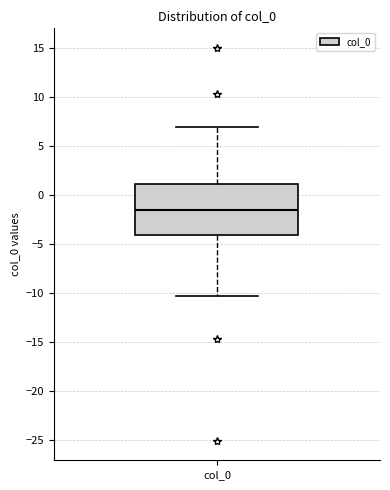

Where does the median line of the box for col_0 sit on the y-axis? The values are not printed on the chart, so give them approximately, as read against the axis.

-1.5